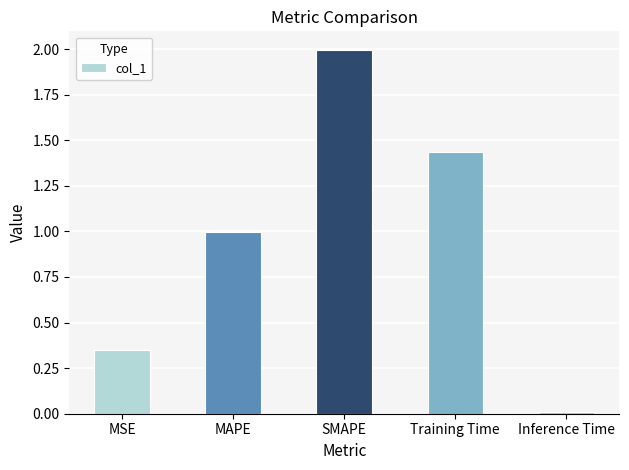

Which category has the lowest value across all series?

Inference Time